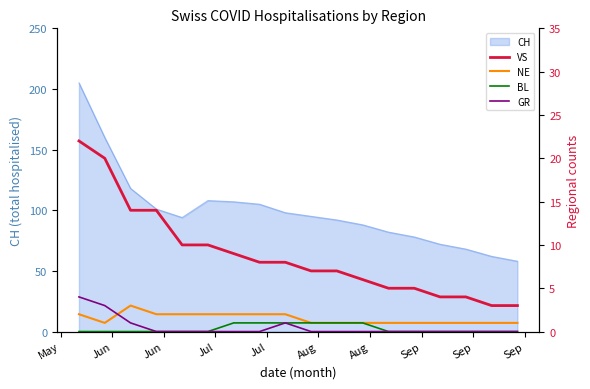

Does the chart have visible grid lines?

No